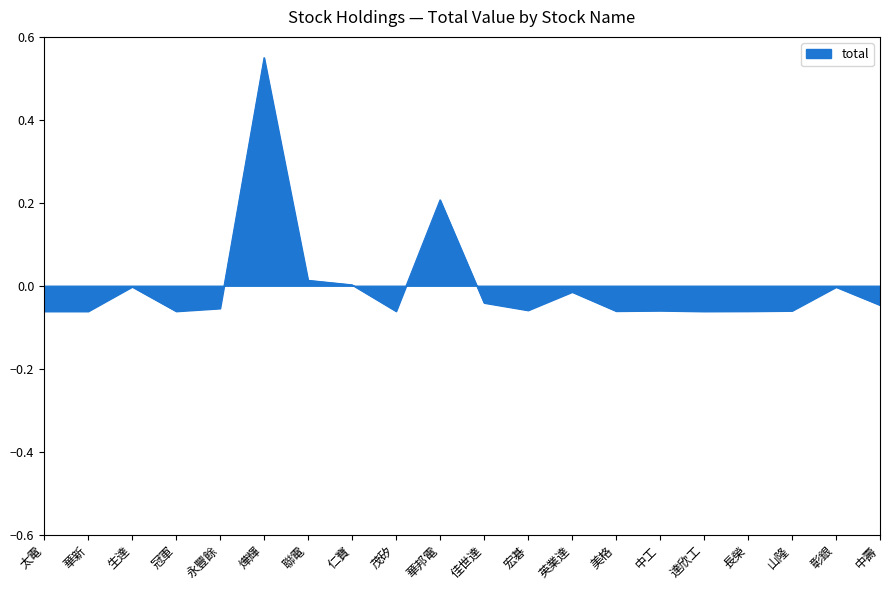

Which category has the highest value across all series?

燁輝